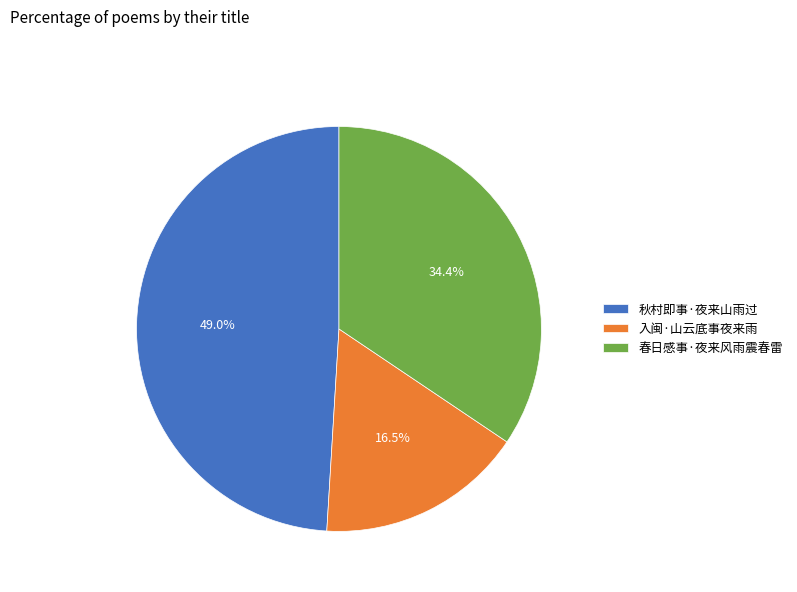

Is it true that 春日感事·夜来风雨震春雷 is 45% of the pie?

False